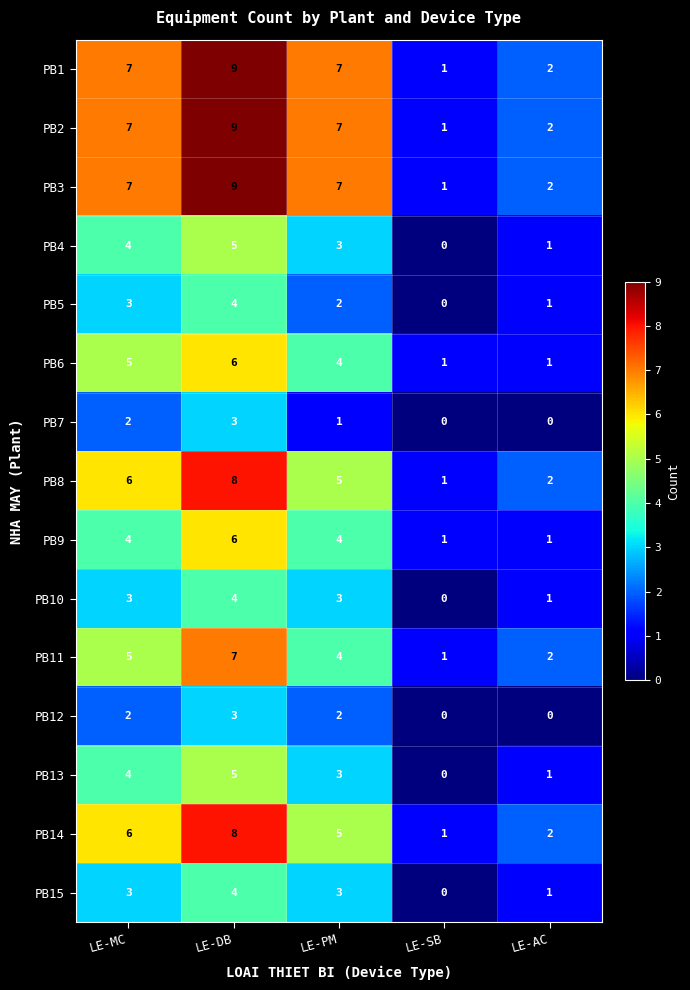

What is the total value across all series at LE-AC?

19